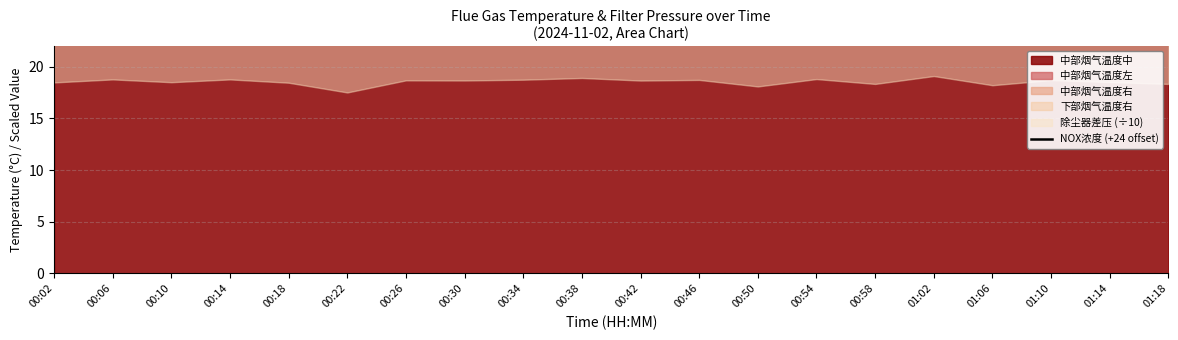

What is the sum of all values?

487.2